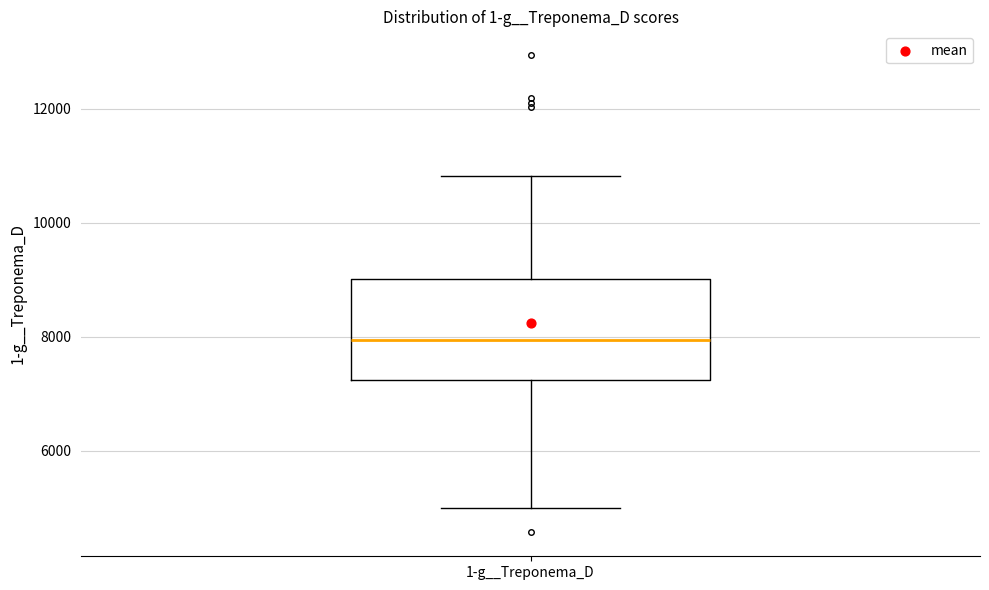

Where is the upper edge of the box for 1-g__Treponema_D on the y-axis? The values are not printed on the chart, so give them approximately, as read against the axis.

9000